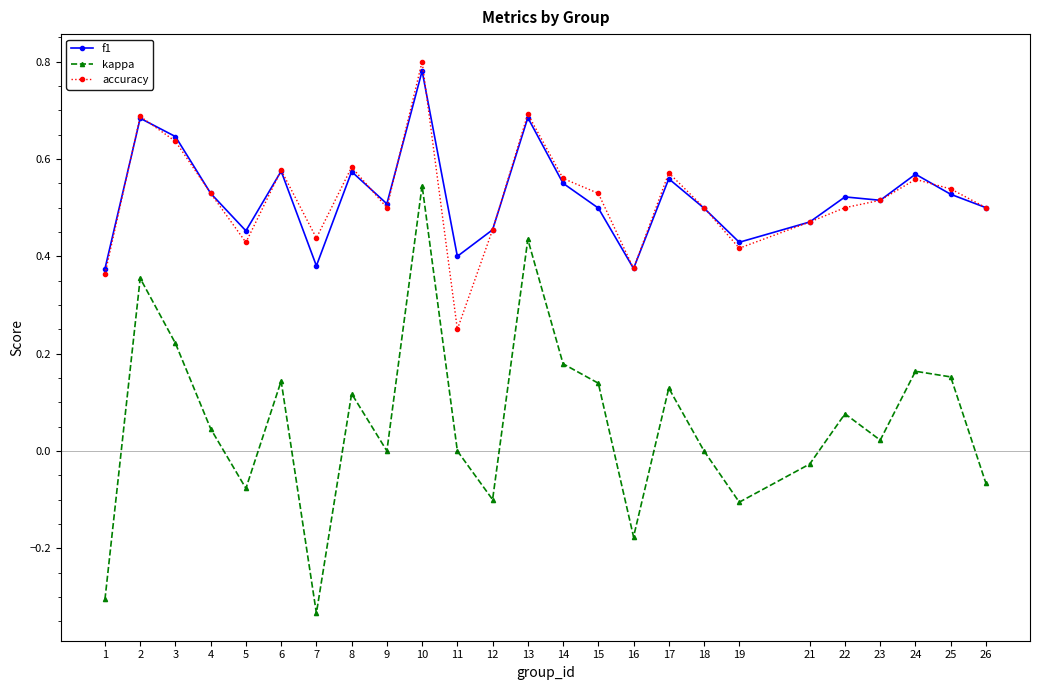

Between 11 and 15, which series saw the biggest shift?

accuracy